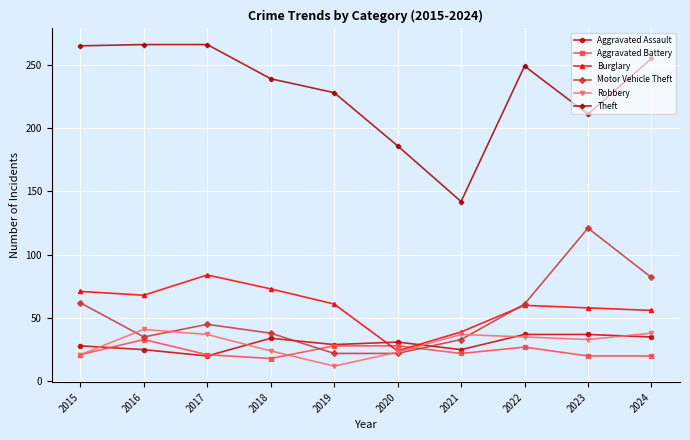

True or false: Theft and Aggravated Assault cross at least once.

False